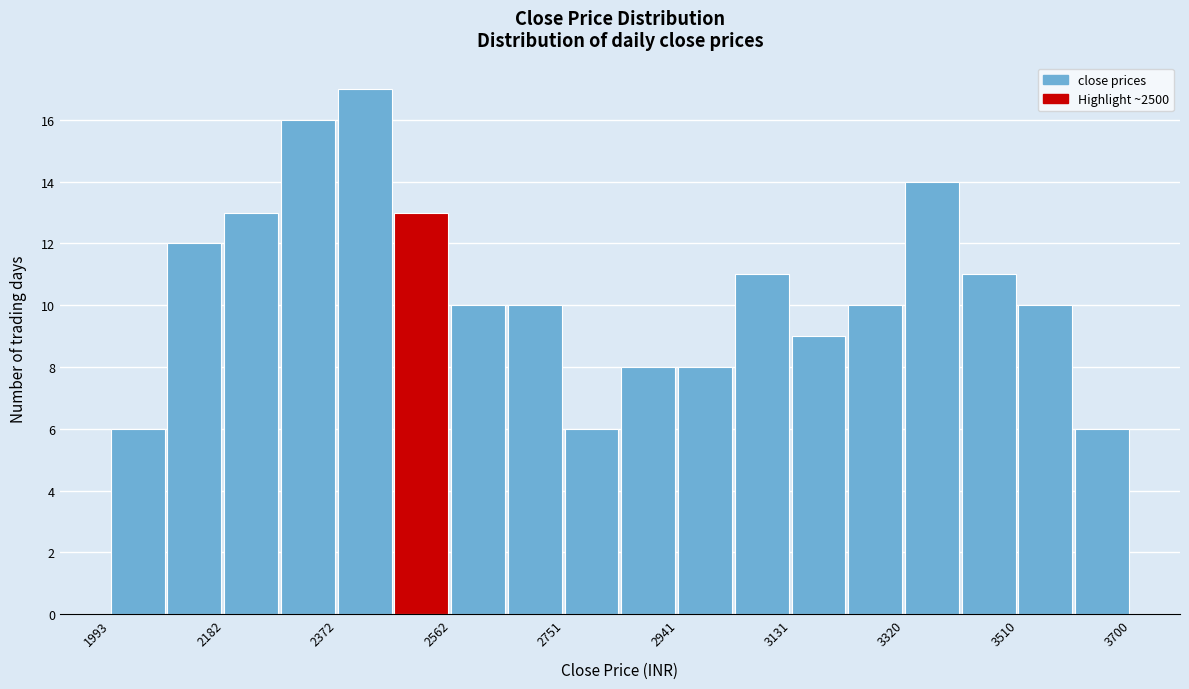

Reading left to right, list every bar in this chart as the range it spans on the x-axis followed by its height. Neither the bar edges nor the heights are printed on the chart, so give them approximately, as read against the axes.

2000 to 2080: 6
2080 to 2180: 12
2180 to 2280: 13
2280 to 2380: 16
2380 to 2460: 17
2460 to 2560: 13
2560 to 2660: 10
2660 to 2760: 10
2760 to 2840: 6
2840 to 2940: 8
2940 to 3040: 8
3040 to 3140: 11
3140 to 3220: 9
3220 to 3320: 10
3320 to 3420: 14
3420 to 3520: 11
3520 to 3600: 10
3600 to 3700: 6